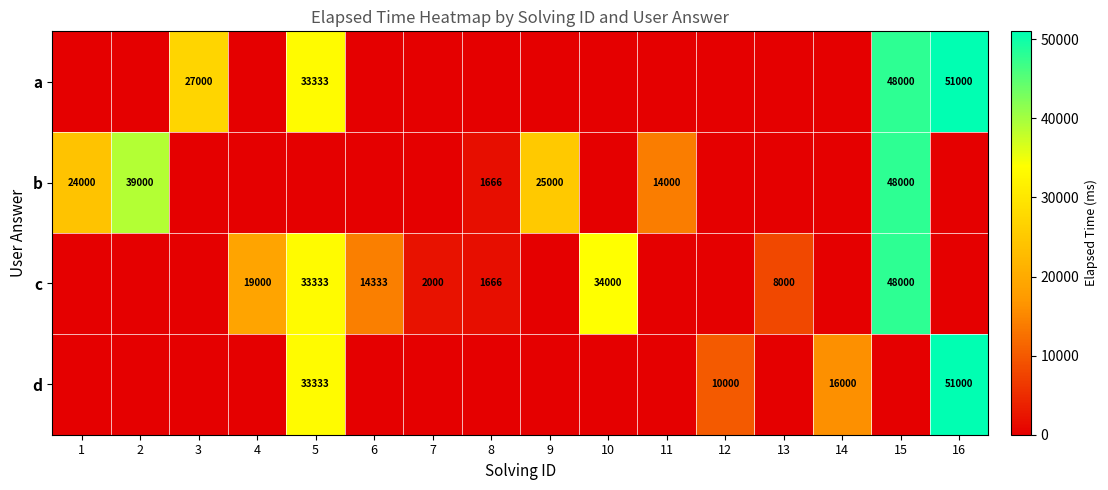

Is it true that a equals 21494 at 5?

False